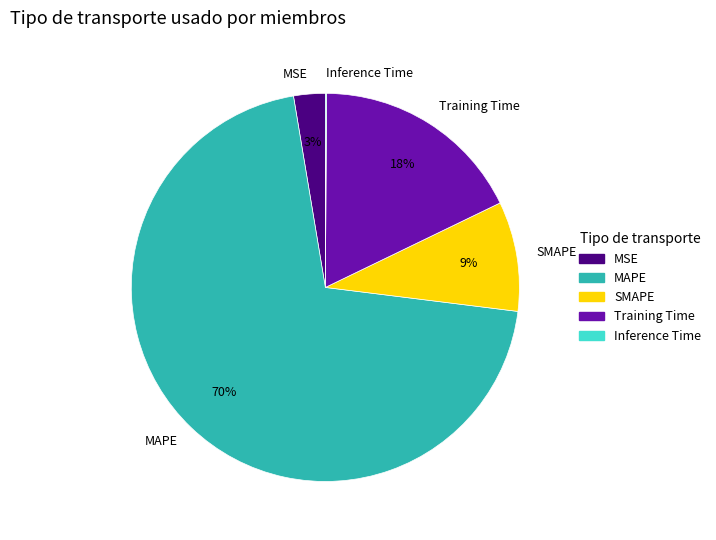

Combined, do MAPE and MSE account for over 50%?

Yes